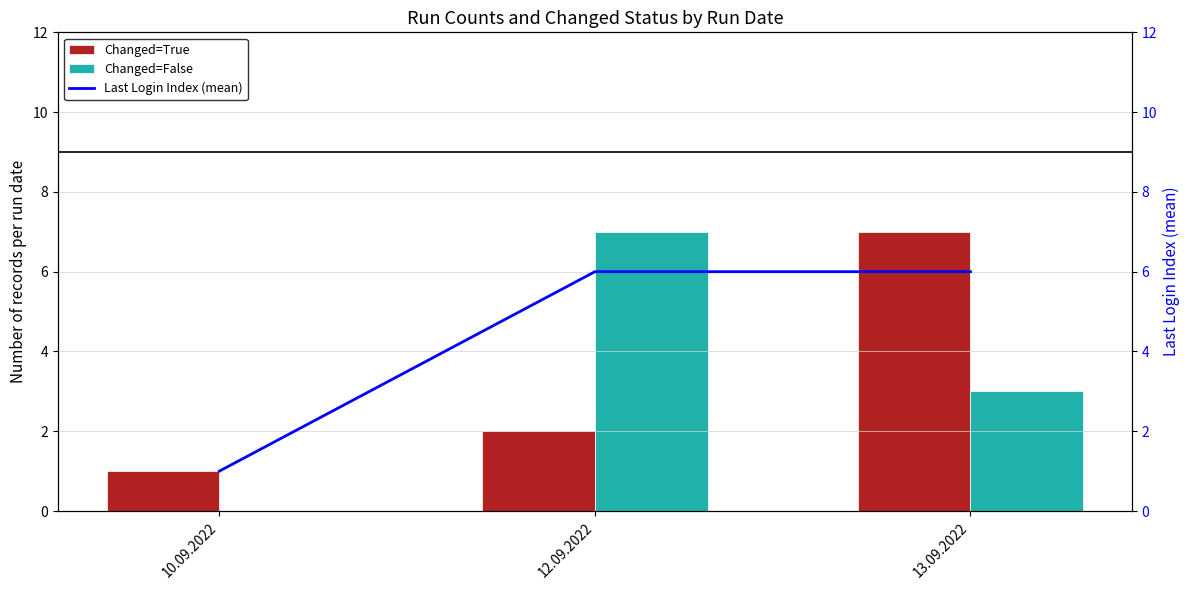

Which series has the largest total across all categories?

Last Login Index (mean)